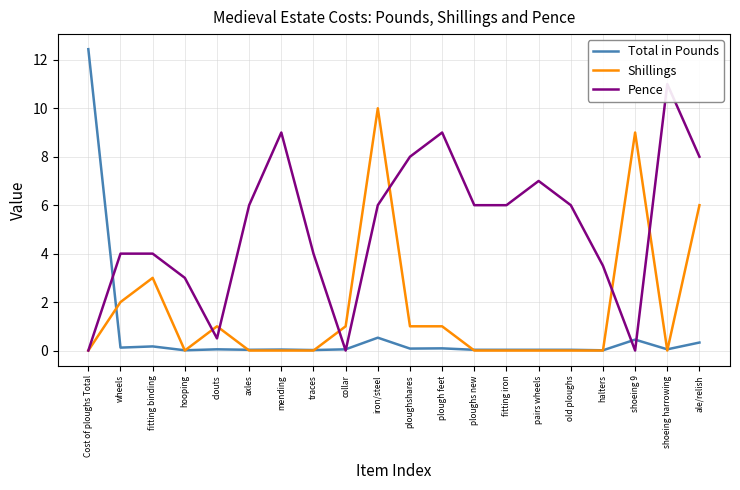

How many data points does each series have?

20